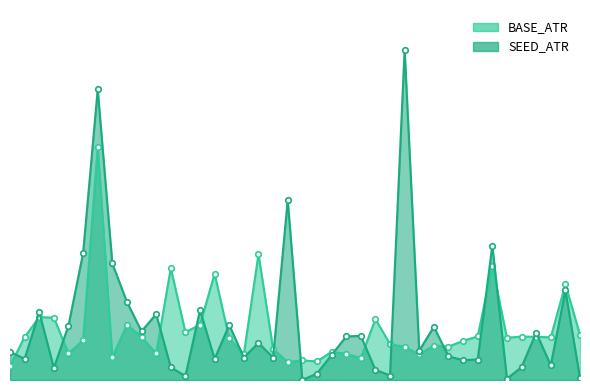

Does the chart have visible grid lines?

No